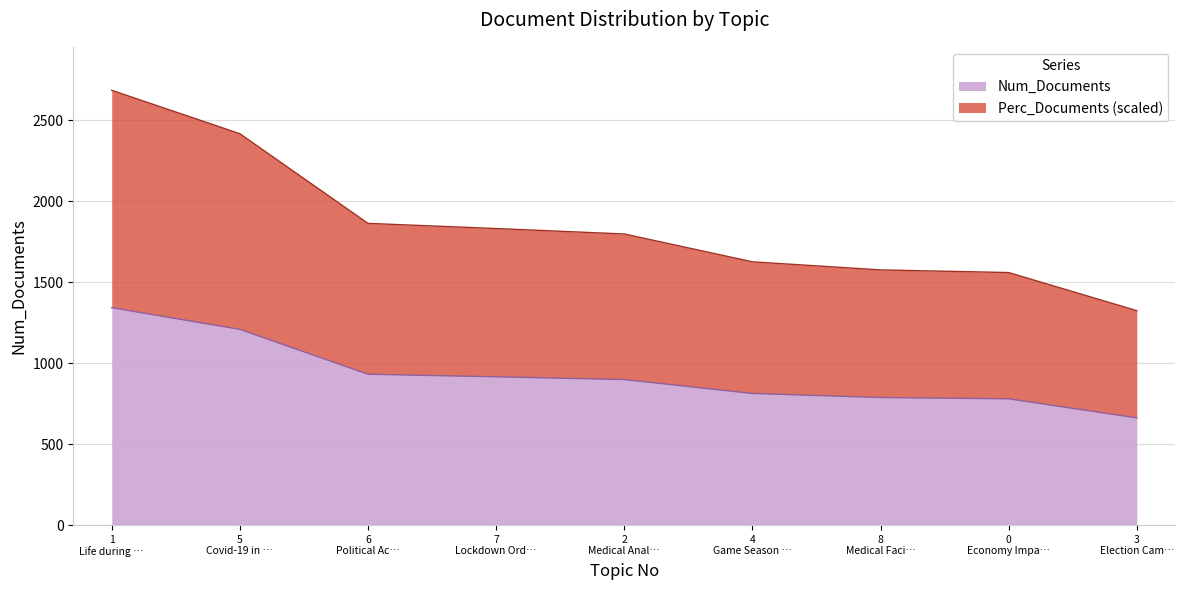

Which series has the largest total across all categories?

Perc_Documents